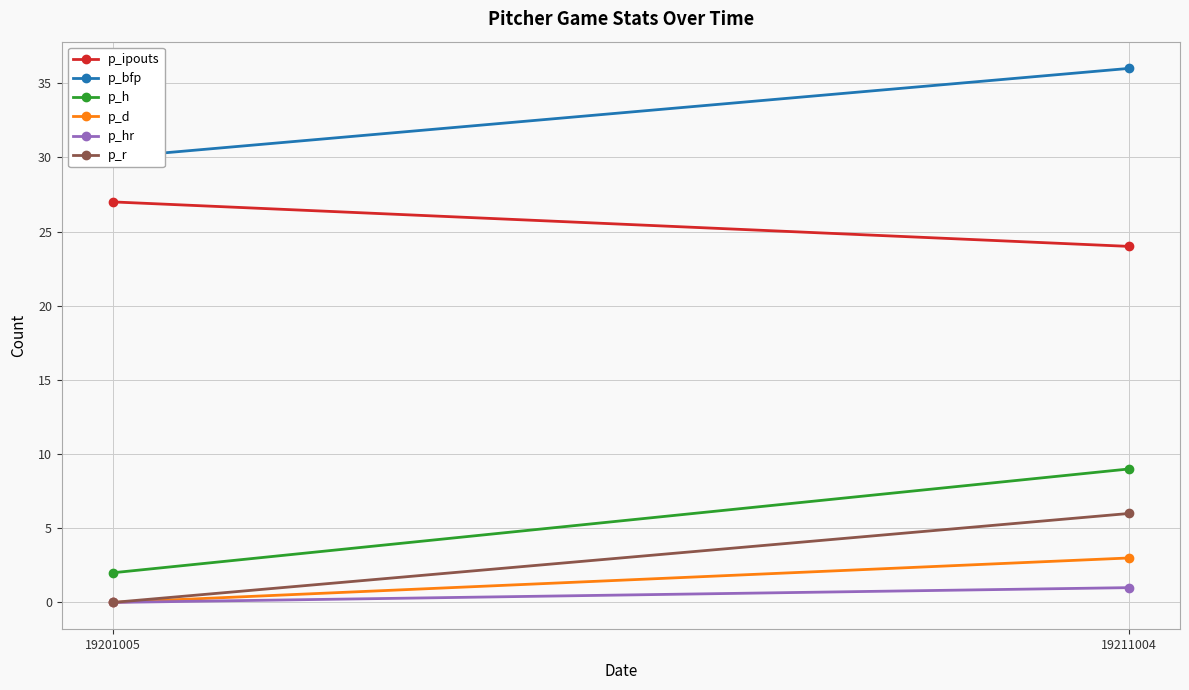

At how many categories does at least one series exceed 9?

2